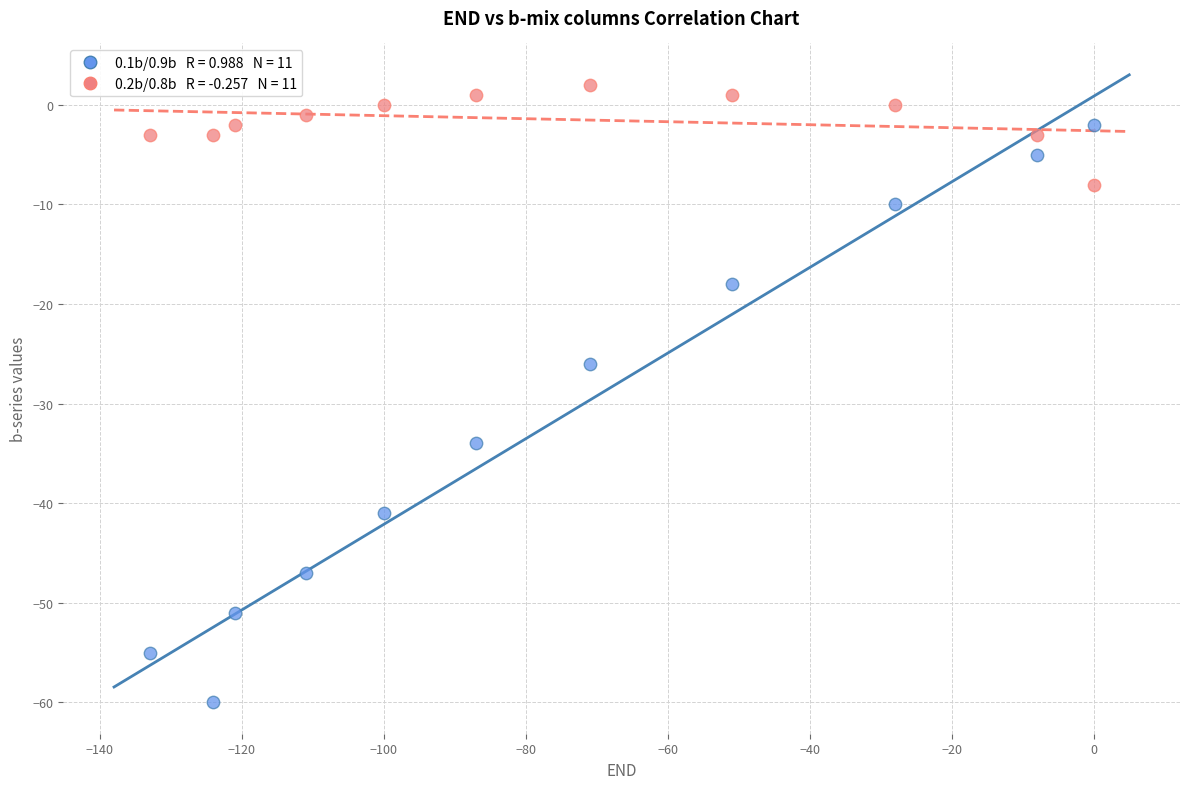

Across all series, what Y value is closest to -29?

-26